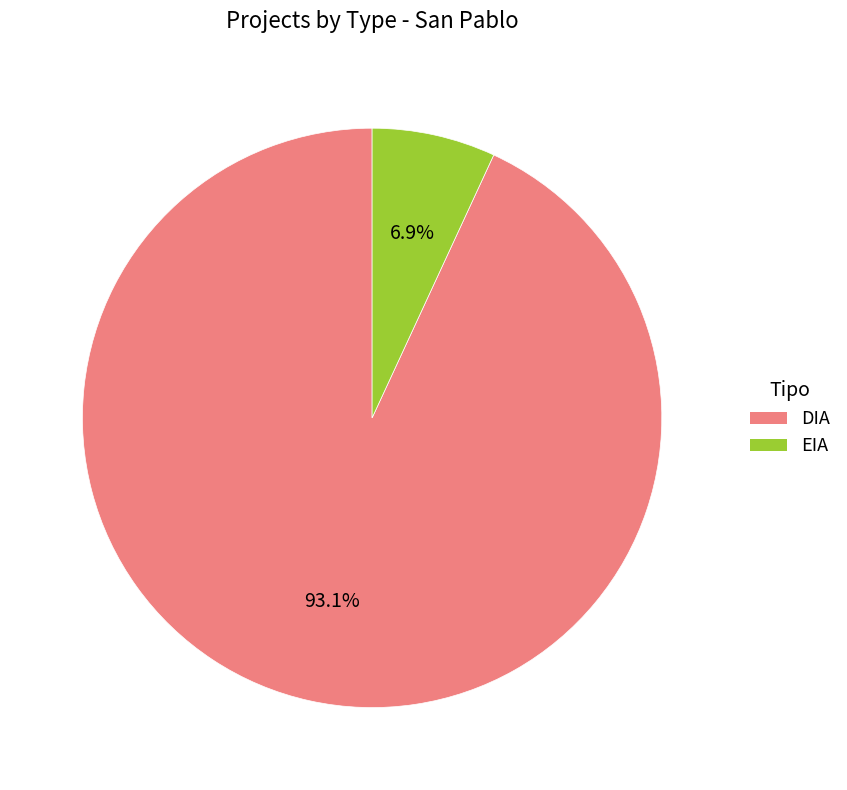

Count the number of slices in the pie.

2